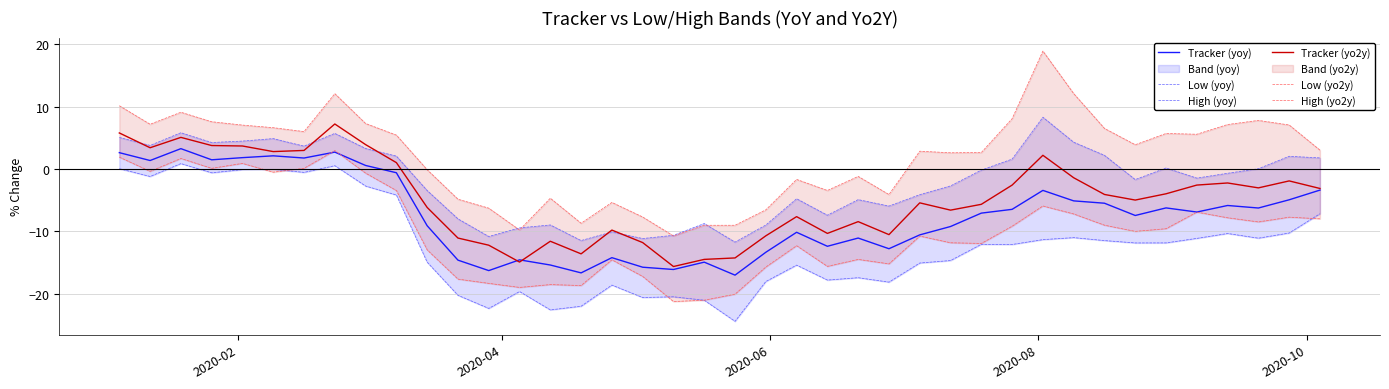

What is the maximum value for Tracker (yoy)?

3.3